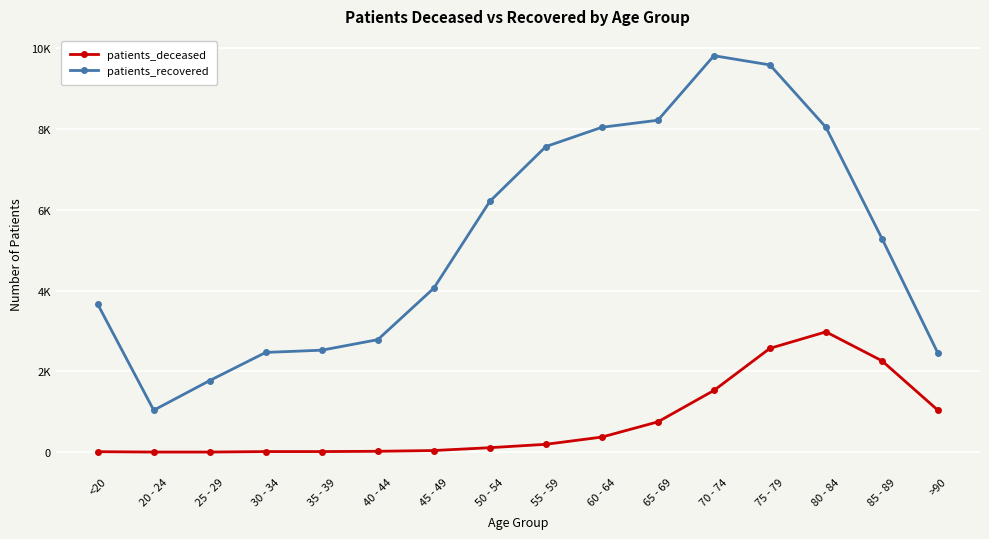

Is the value of patients_recovered at 40 - 44 greater than the value of patients_deceased at 20 - 24?

Yes